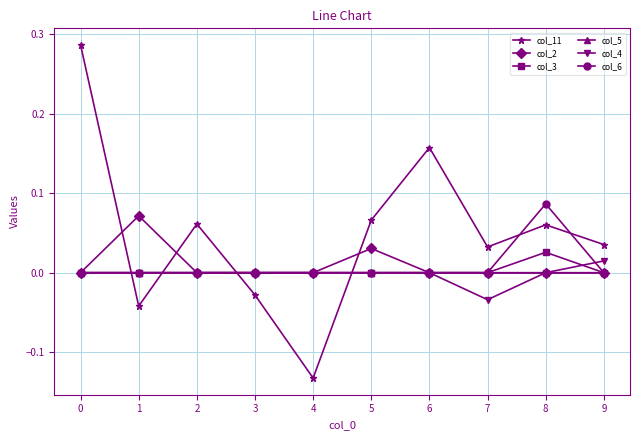

Between 3 and 6, which series saw the biggest shift?

col_11